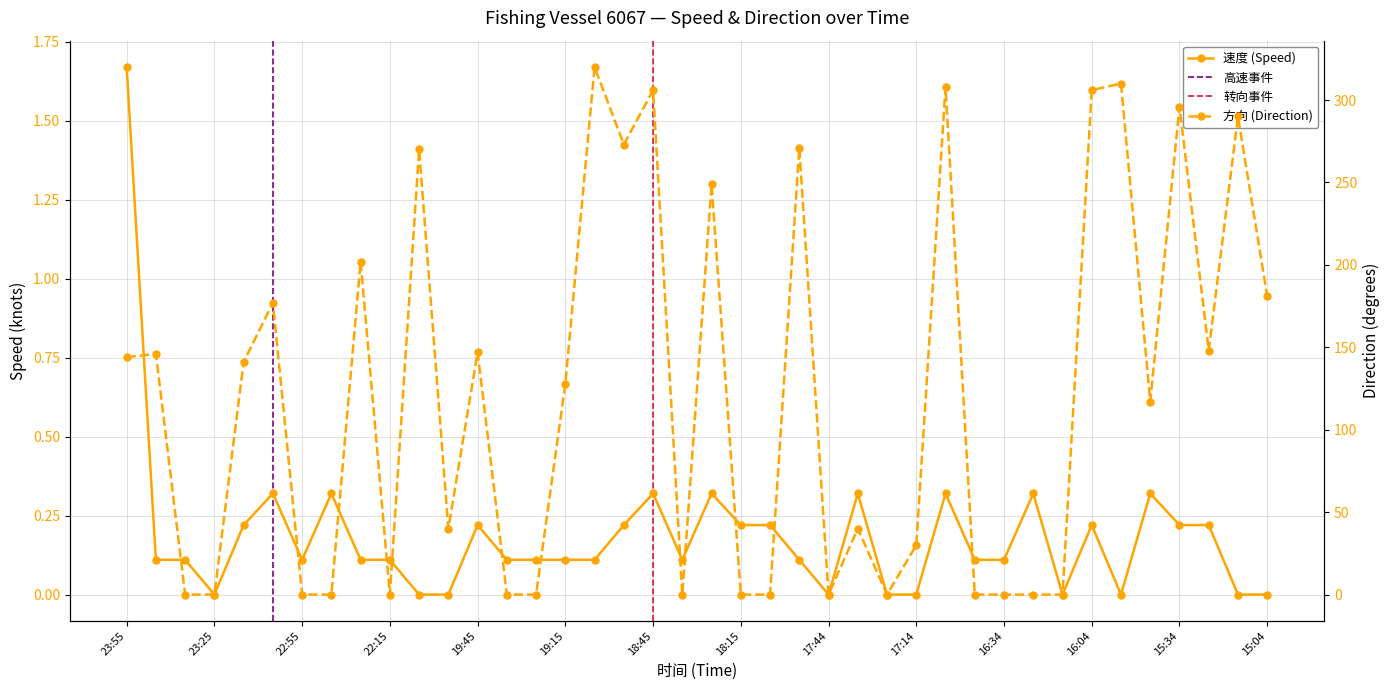

What is the highest value of the 速度 series?

1.7